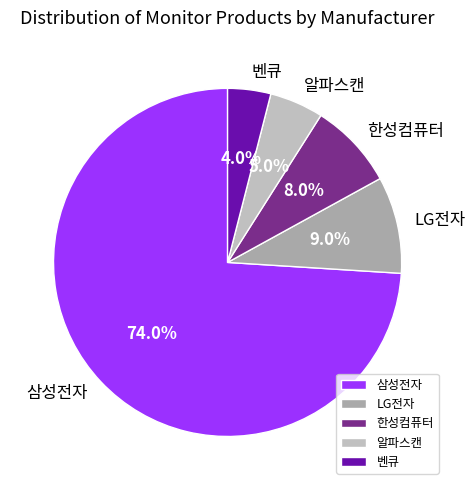

To the nearest percent, what is the combined percentage of 벤큐 and 알파스캔?

9%